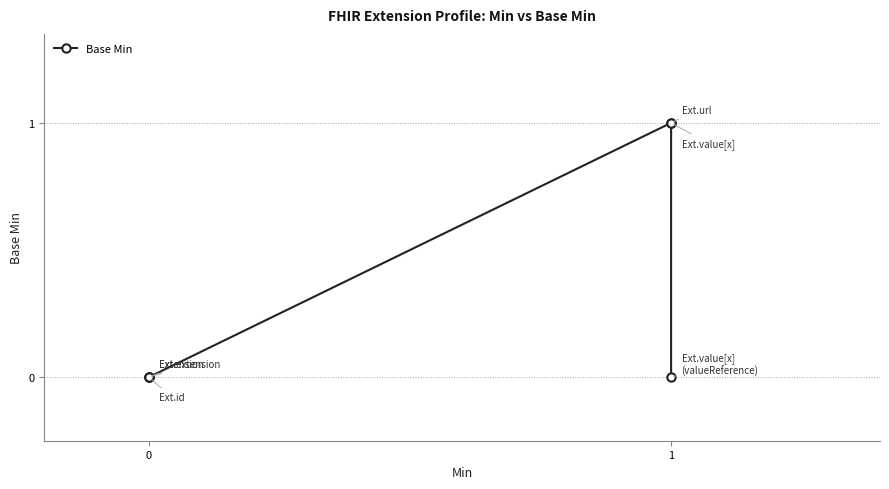

How many values are between 0 and 1?

6